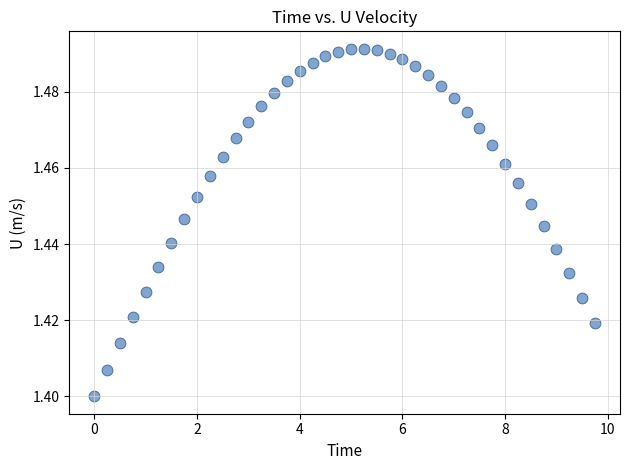

What is the range of X values (max minus min)?

9.8